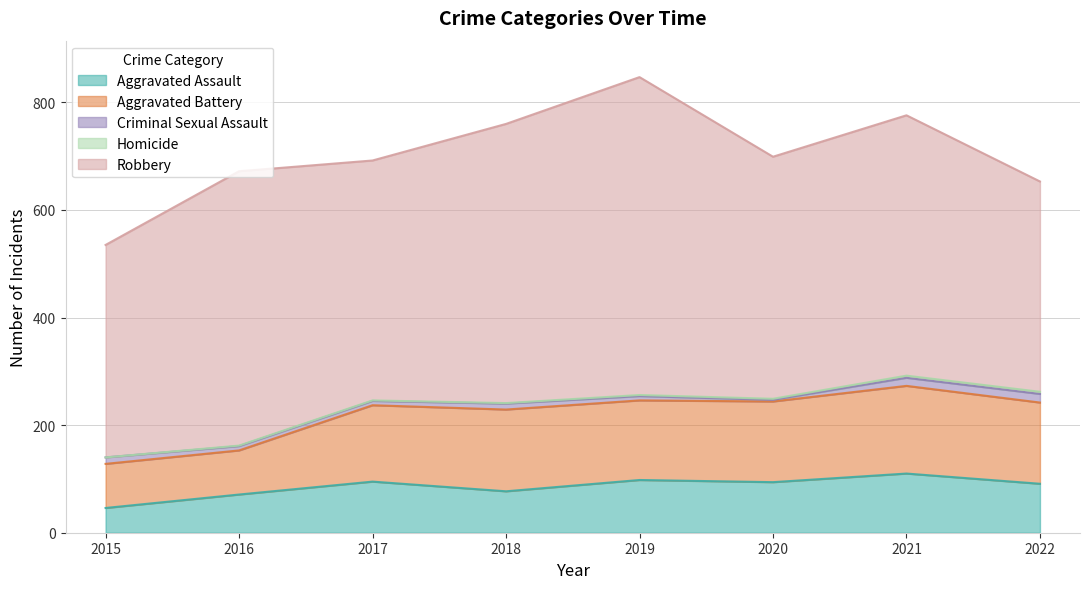

What are all the series names shown in the legend?

Aggravated Assault, Aggravated Battery, Criminal Sexual Assault, Homicide, Robbery